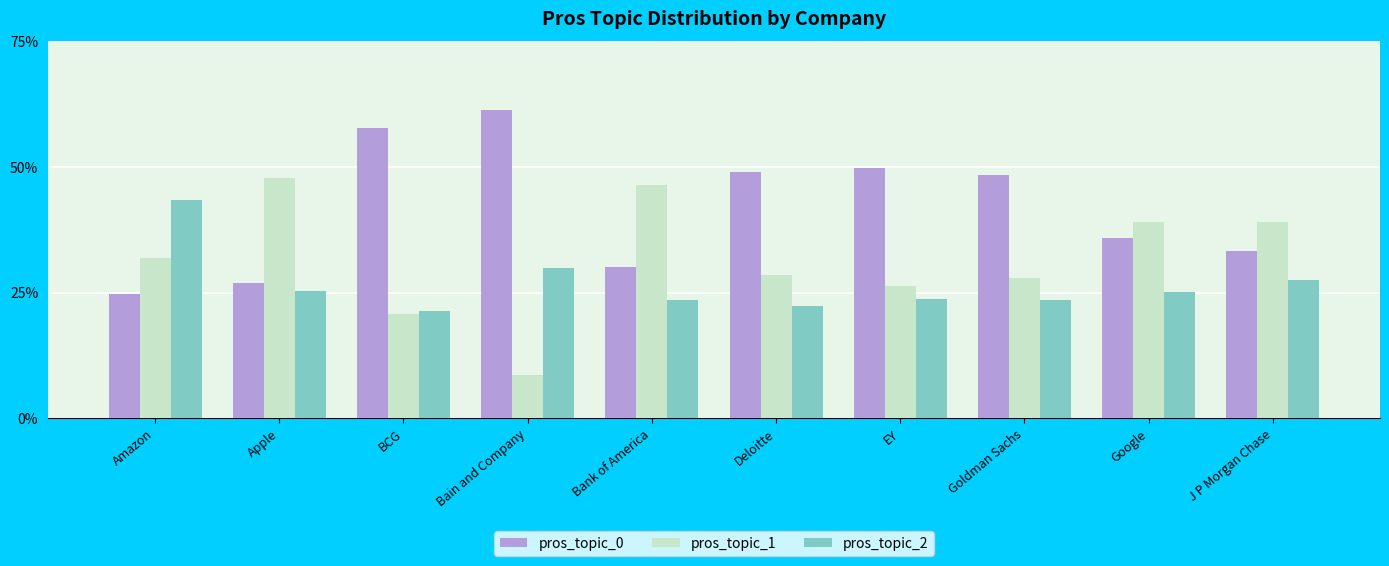

What is the value of the pros_topic_2 bar at the 1st from the left?

0.4